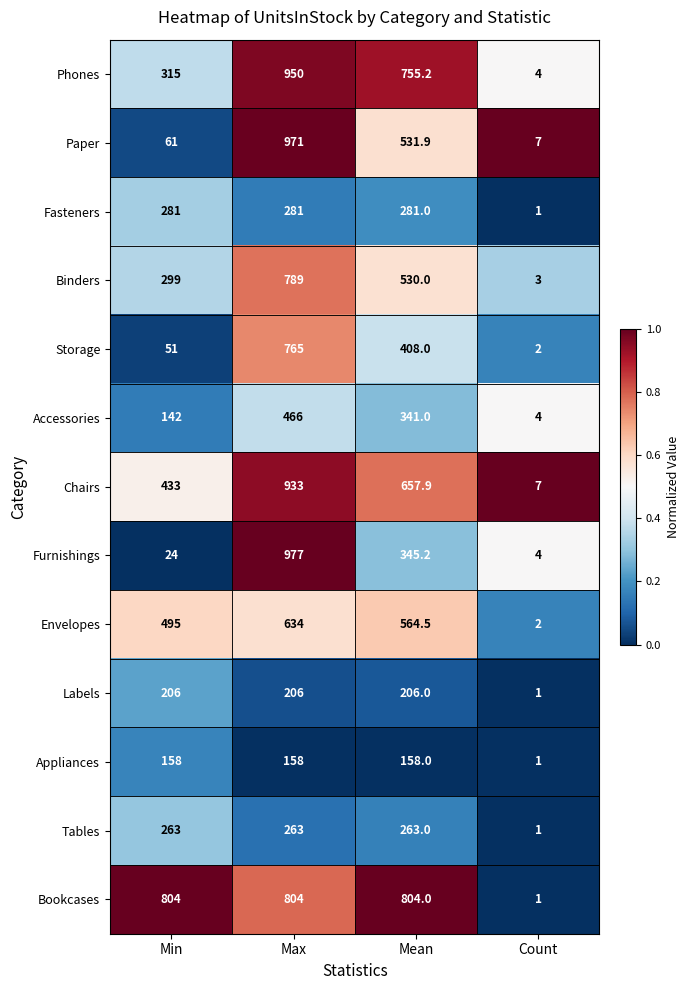

The value of Storage at Mean is 408.0. True or false?

True